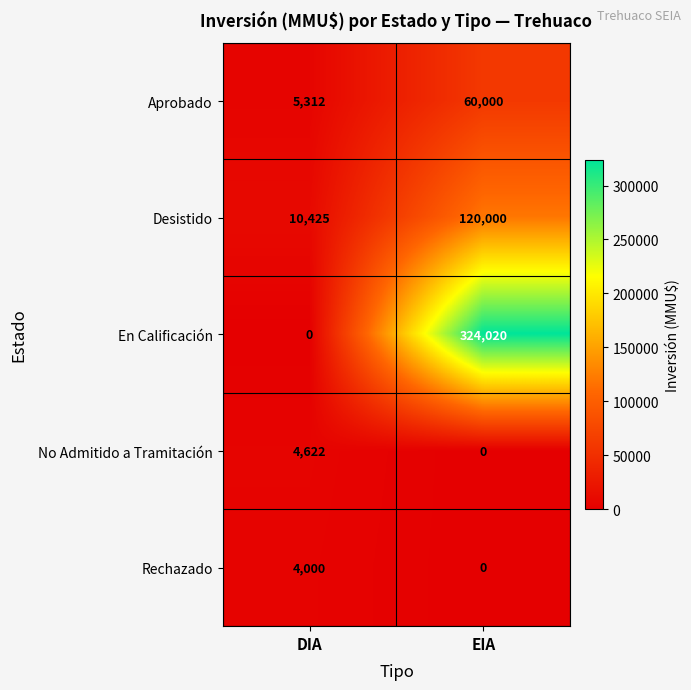

Rank the series at DIA from lowest to highest value.

En Calificación, Rechazado, No Admitido a Tramitación, Aprobado, Desistido